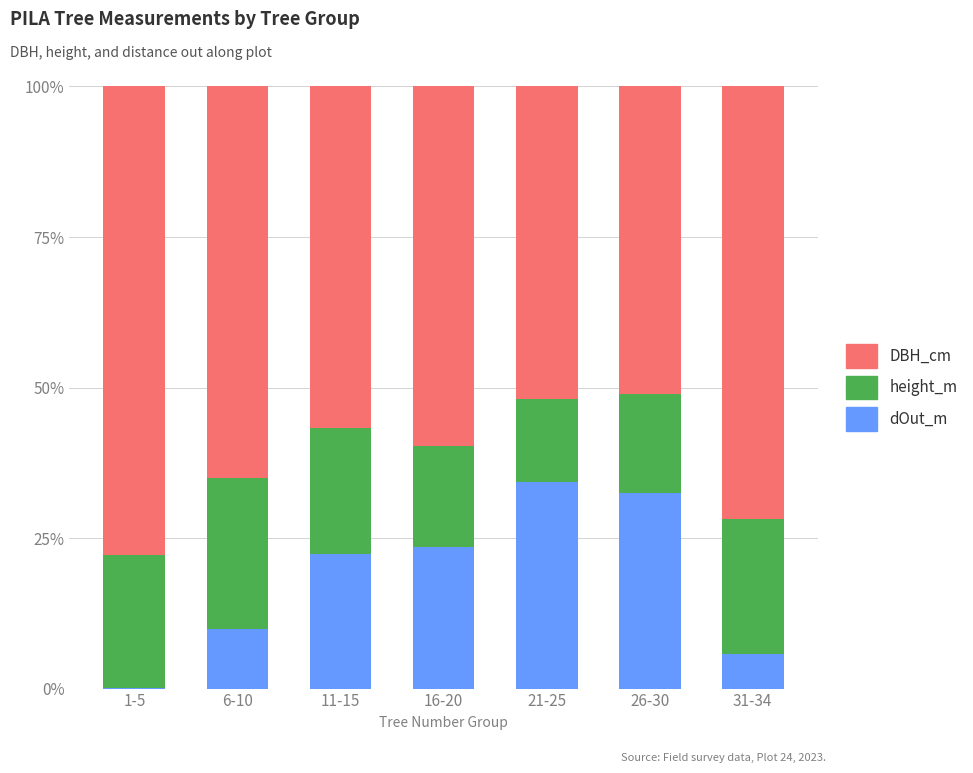

What is the difference between the dOut_m values at 1-5 and 11-15?

22.2